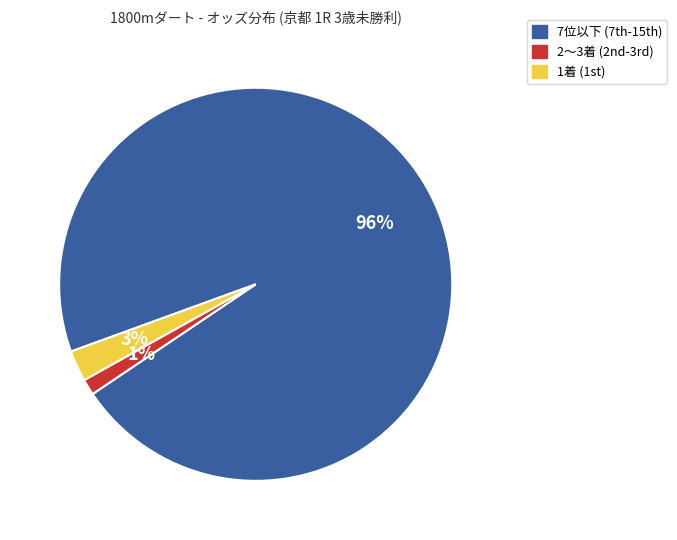

To the nearest percent, what is the average slice percentage?

33%